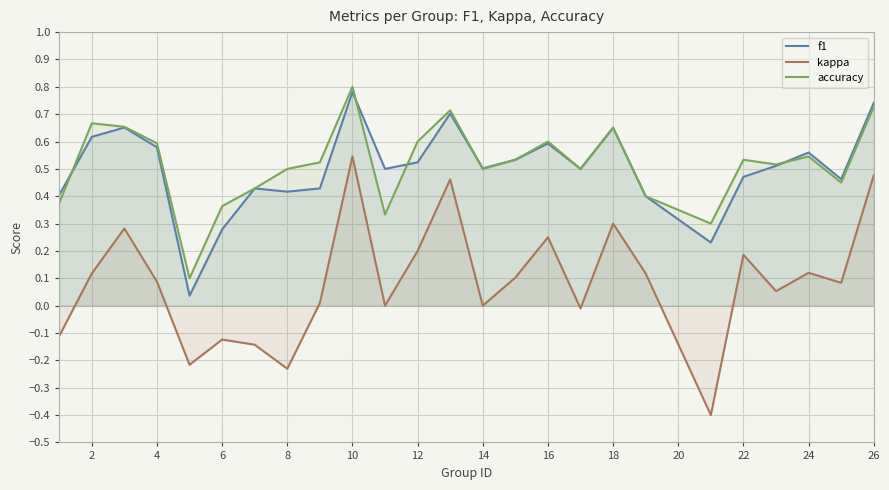

Does the chart display data point markers on the line(s)?

No